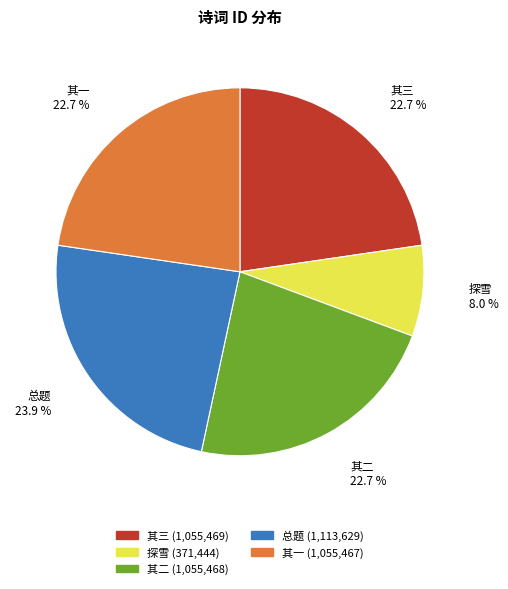

Which slice is the largest?

总题